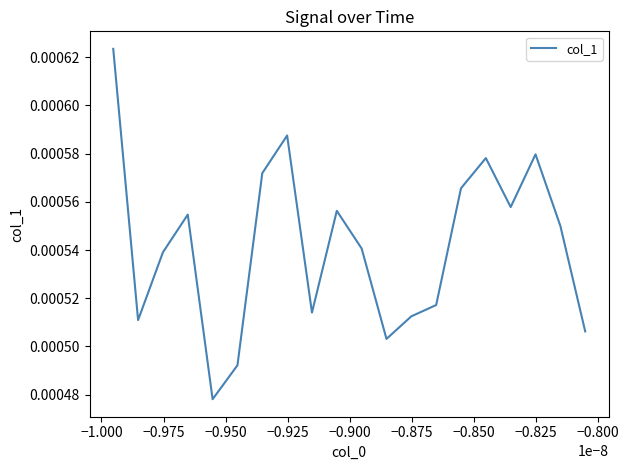

Count the values in the range 0 to 1.

20